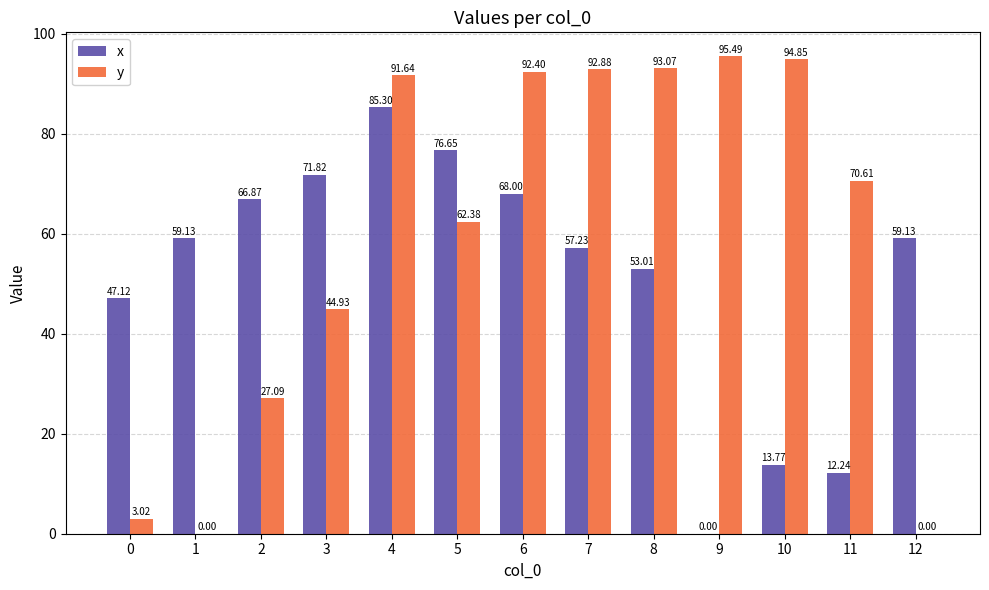

What is the sum of the y values at 8 and 0?

96.1